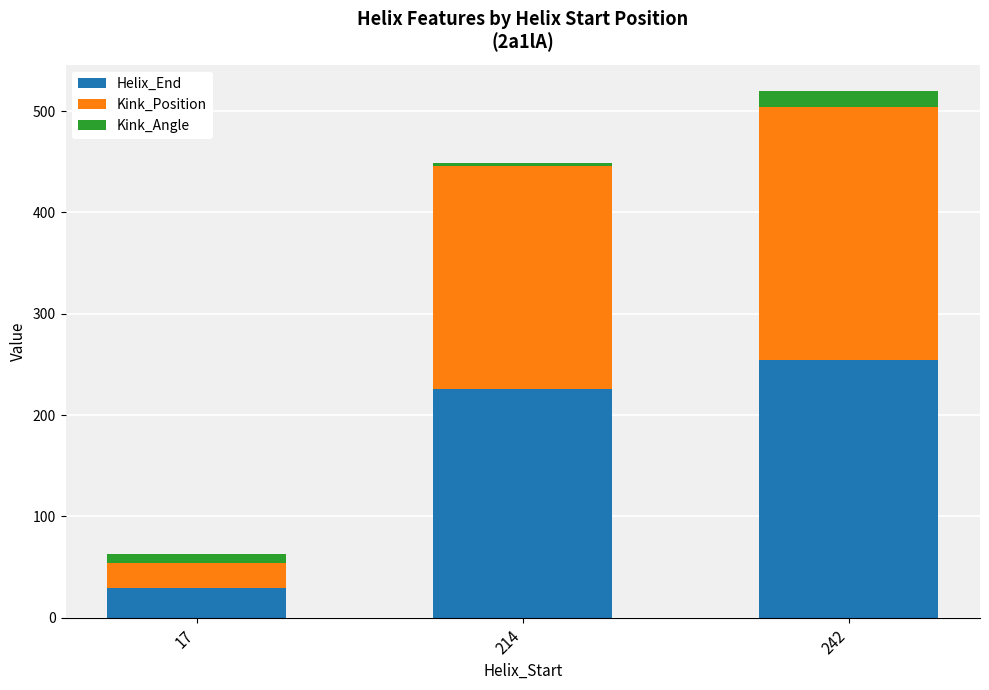

Which category has the lowest value in the Helix_End series?

17